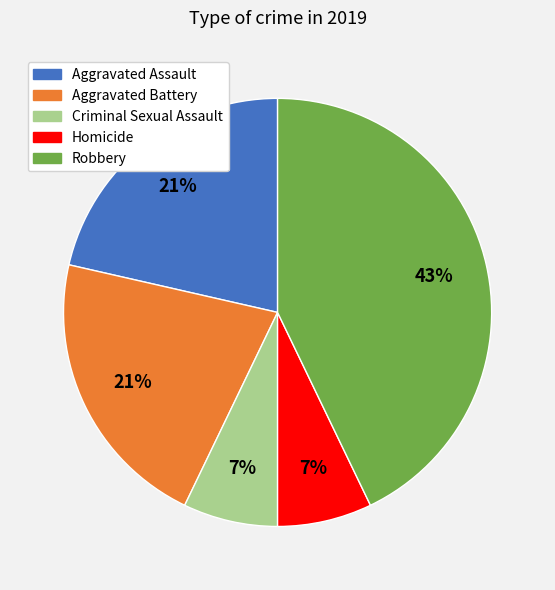

Is it true that Aggravated Assault is 21% of the pie?

True